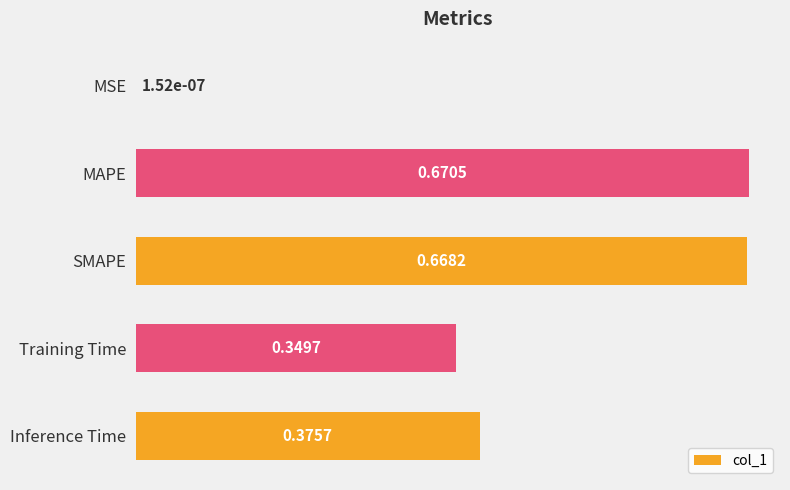

What is the sum of the values at MAPE and Inference Time?

1.0